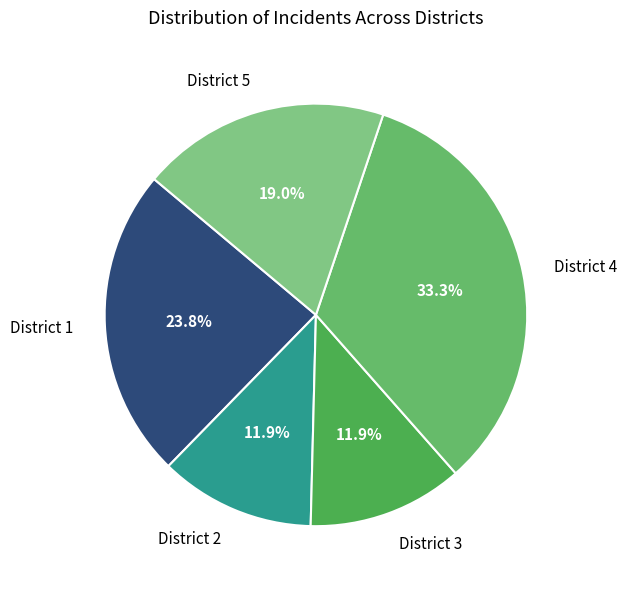

Between District 1 and District 5, which is larger?

District 1